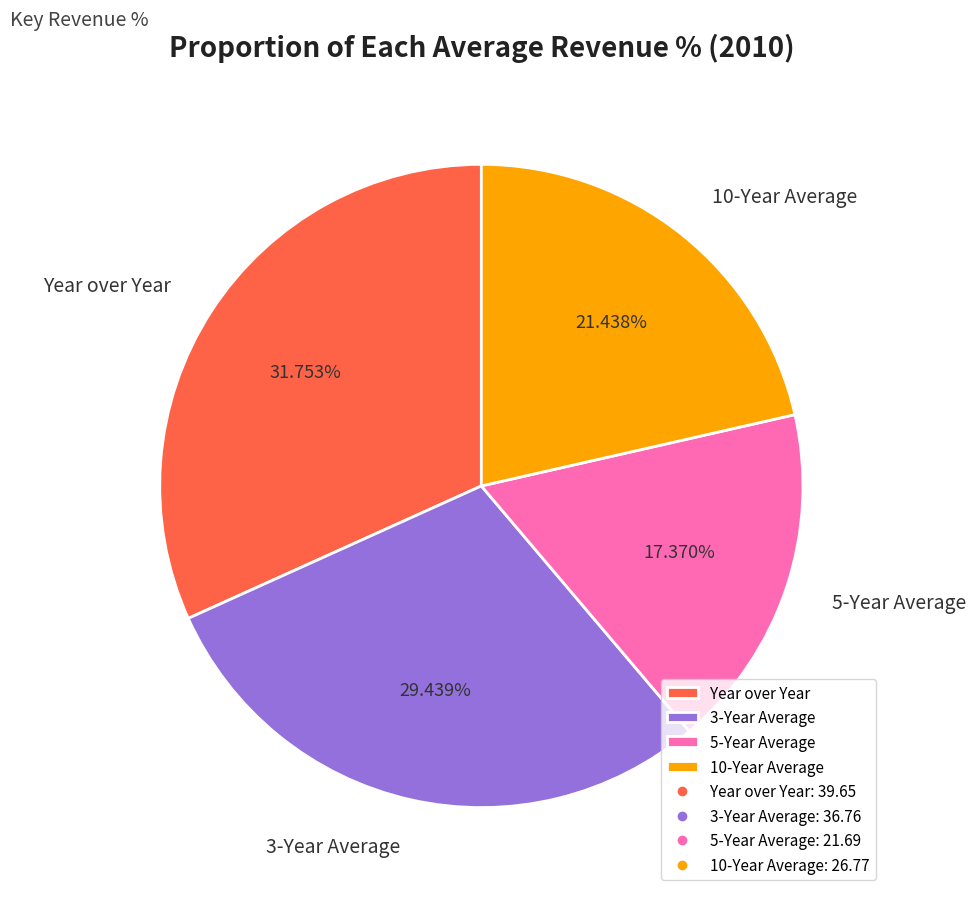

Combined, do 3-Year Average and 10-Year Average account for over 50%?

Yes